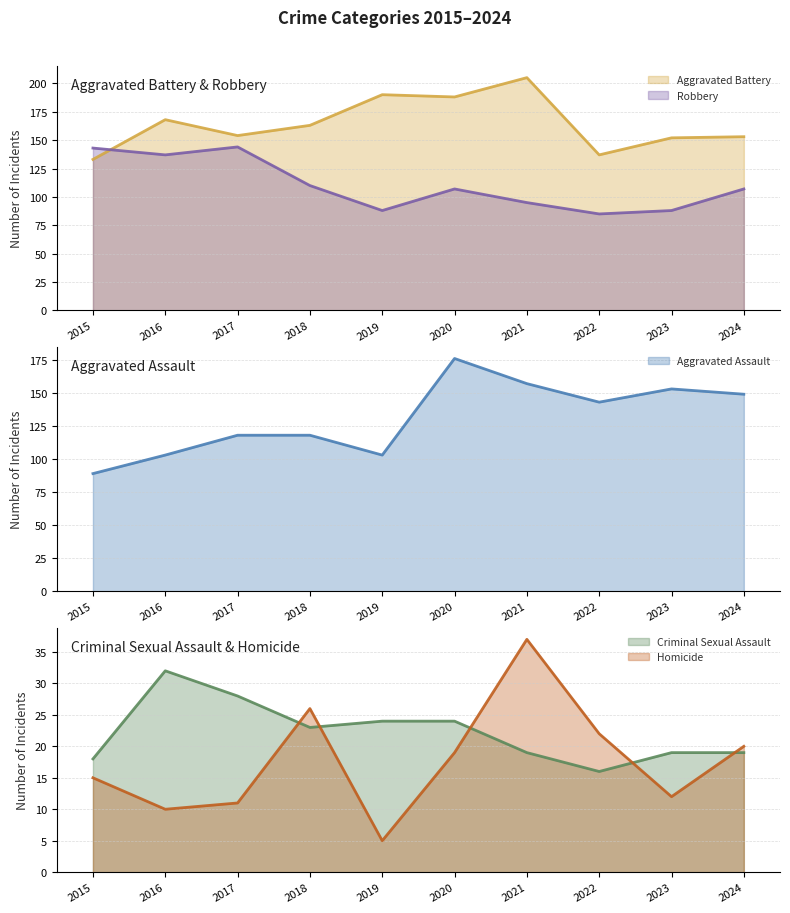

Where is the first local minimum for Criminal Sexual Assault?

2018